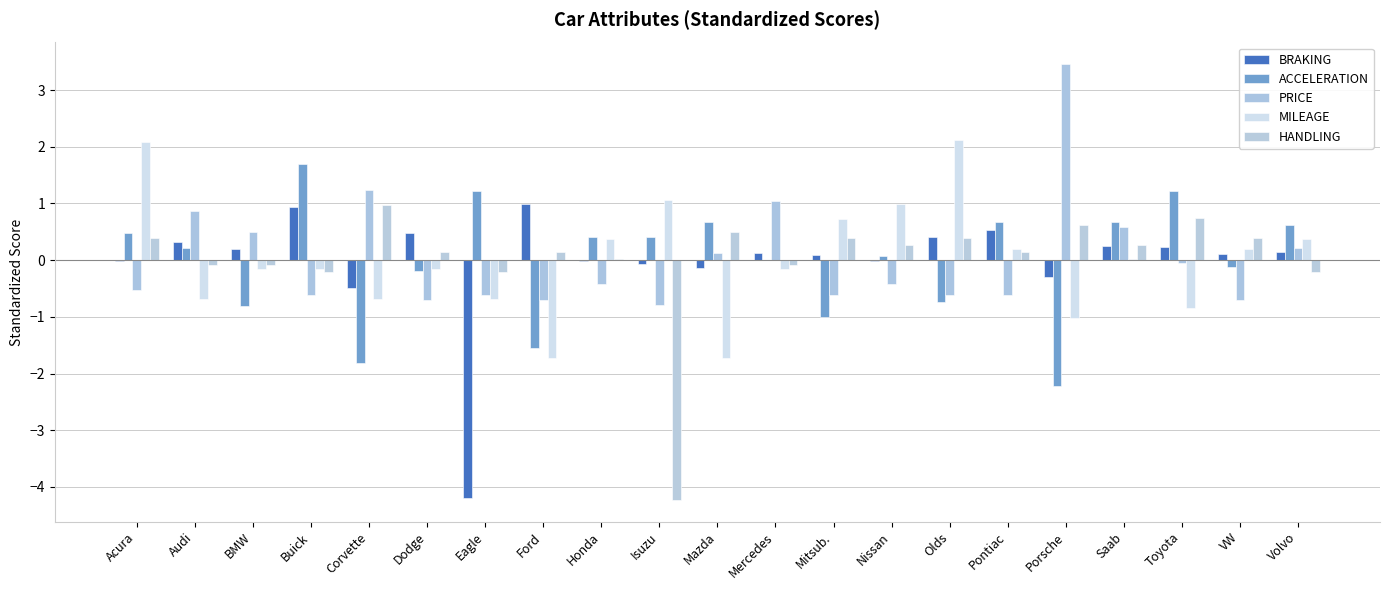

What is the difference between the highest and lowest values at VW?

1.1